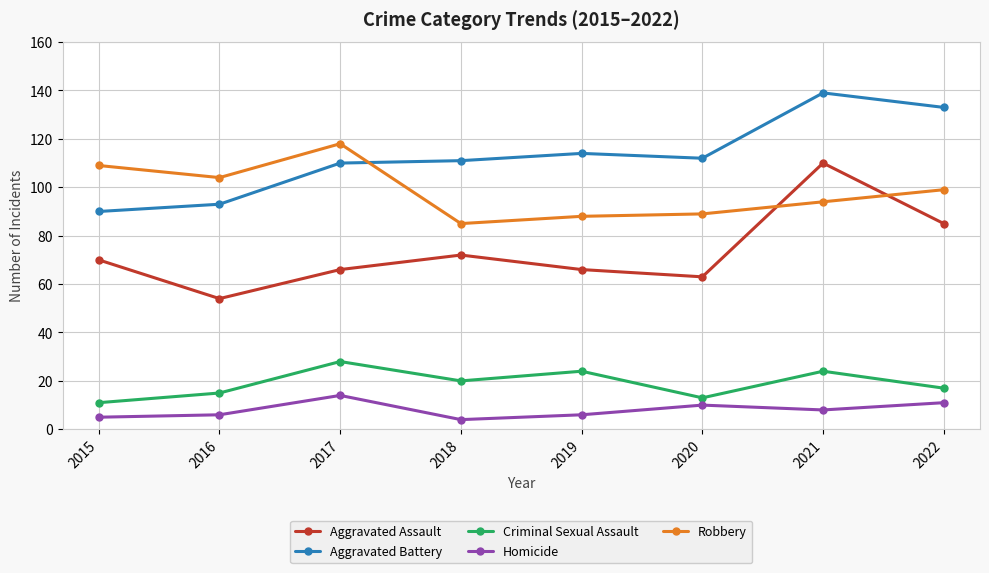

Is it true that Aggravated Battery equals 59 at 2022?

False